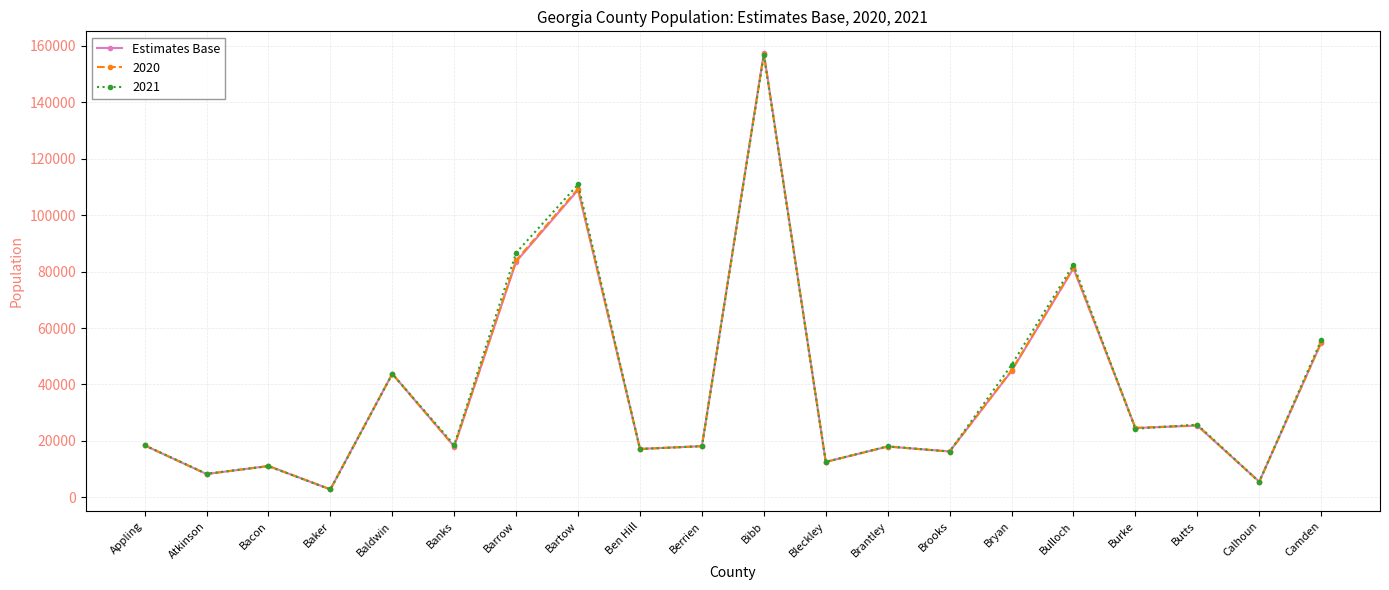

What is the label of the 18th point from the right?

Bacon